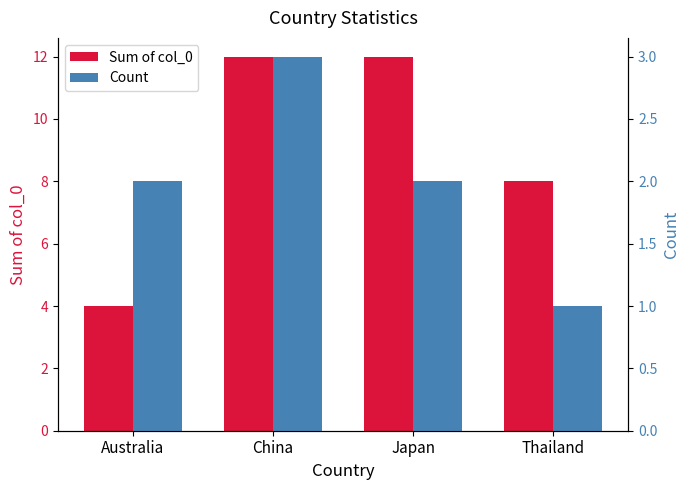

Is the value of Sum of col_0 at Thailand greater than the value of Count at Japan?

Yes